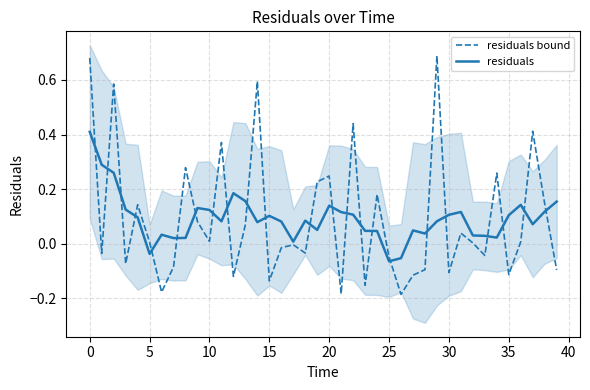

Is it true that residuals bound equals -0.0 at 33?

True